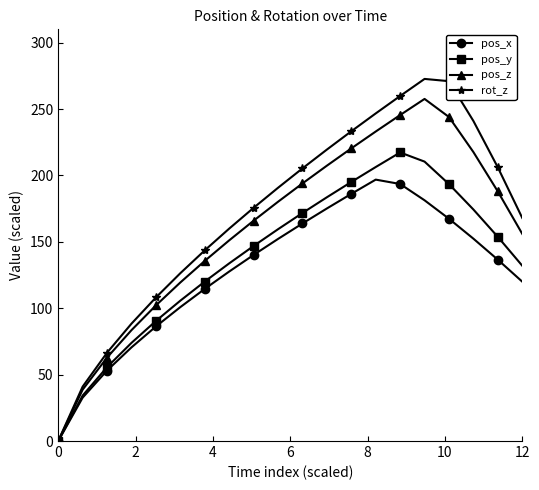

True or false: pos_y has more than 0 interior local peaks.

True